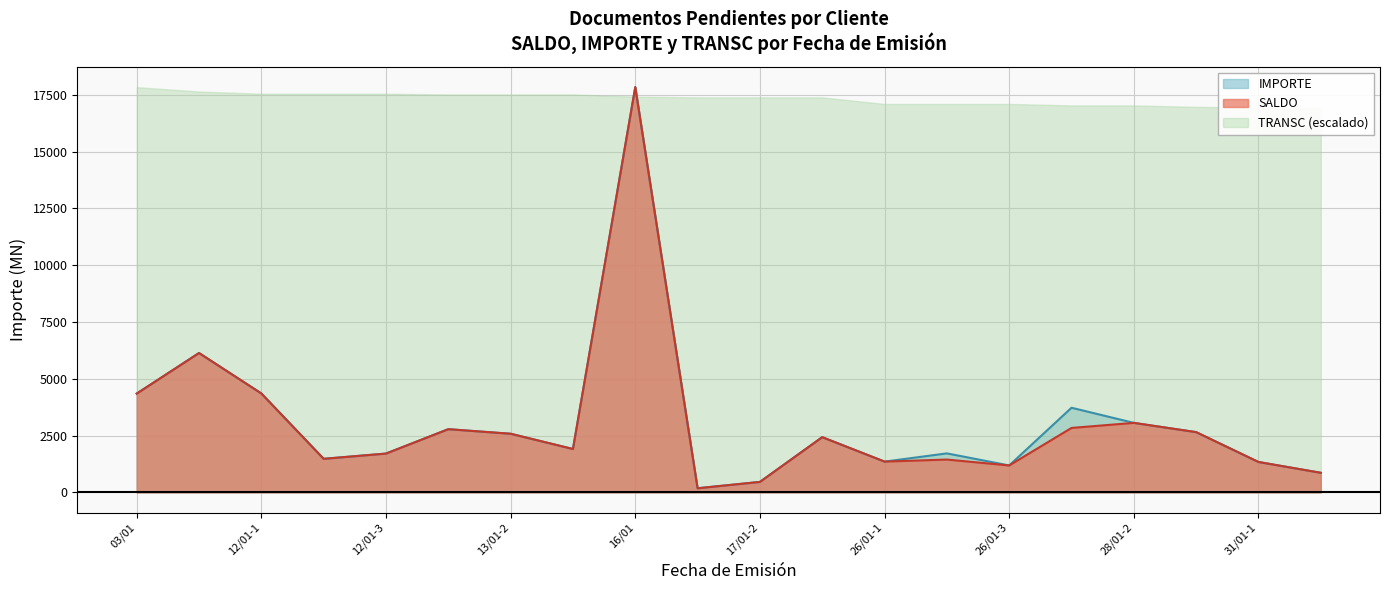

Where is SALDO nearest to the value 9011?

09/01